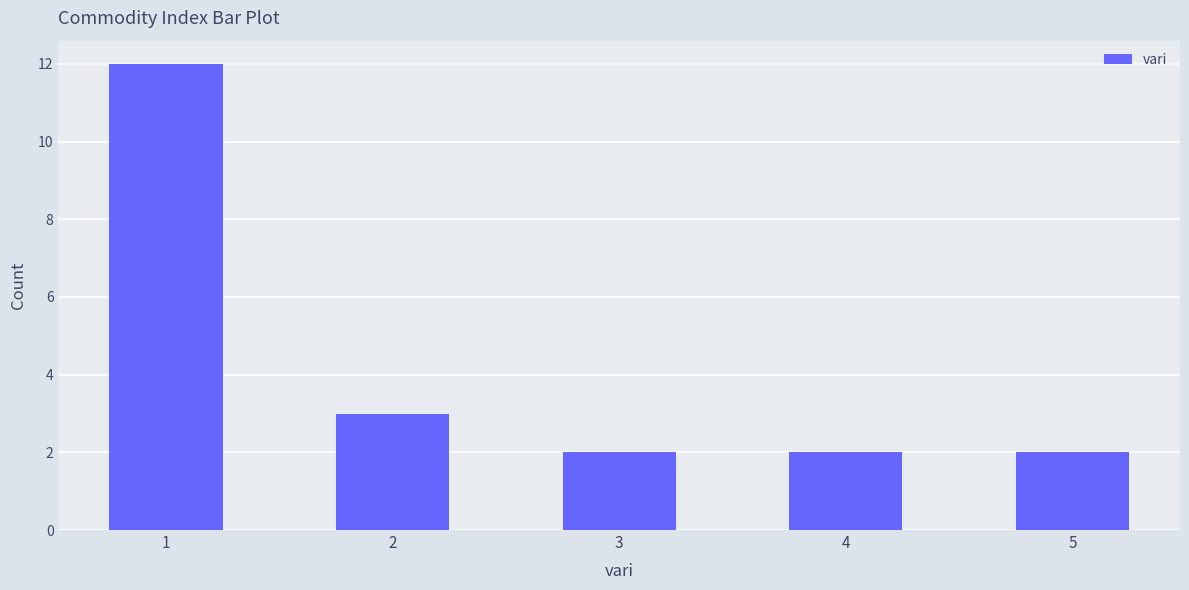

What is the sum of the values at 2 and 3?

5